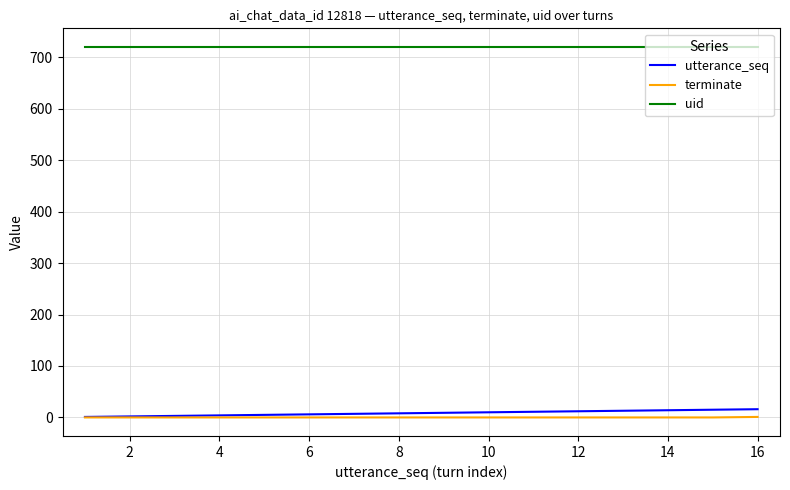

Which series has the largest total across all categories?

uid